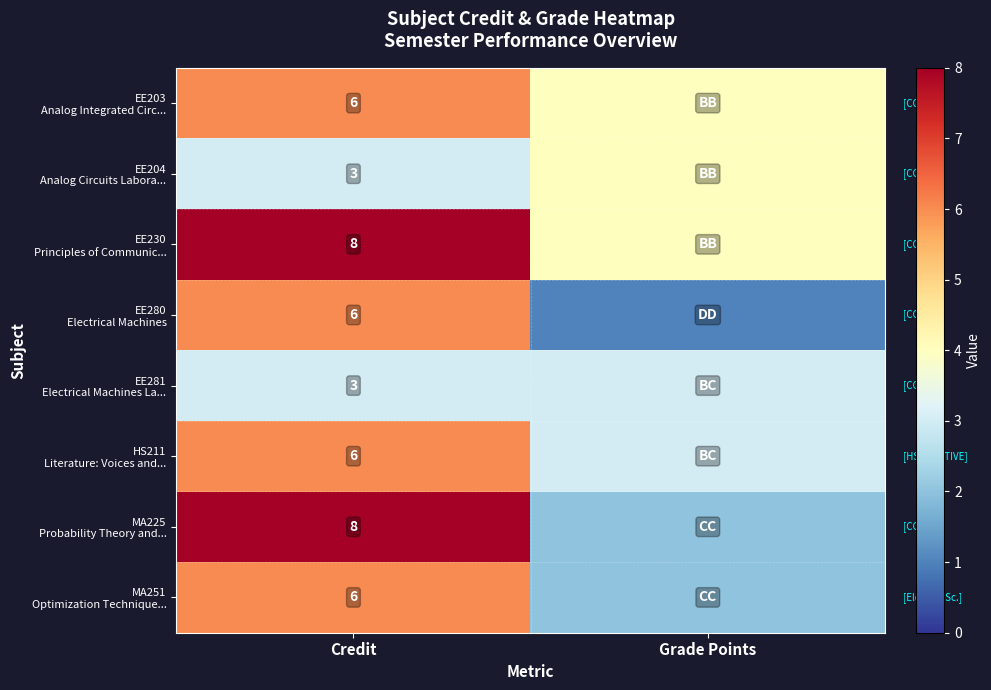

Which has a higher value, Grade Points or Credit?

Credit